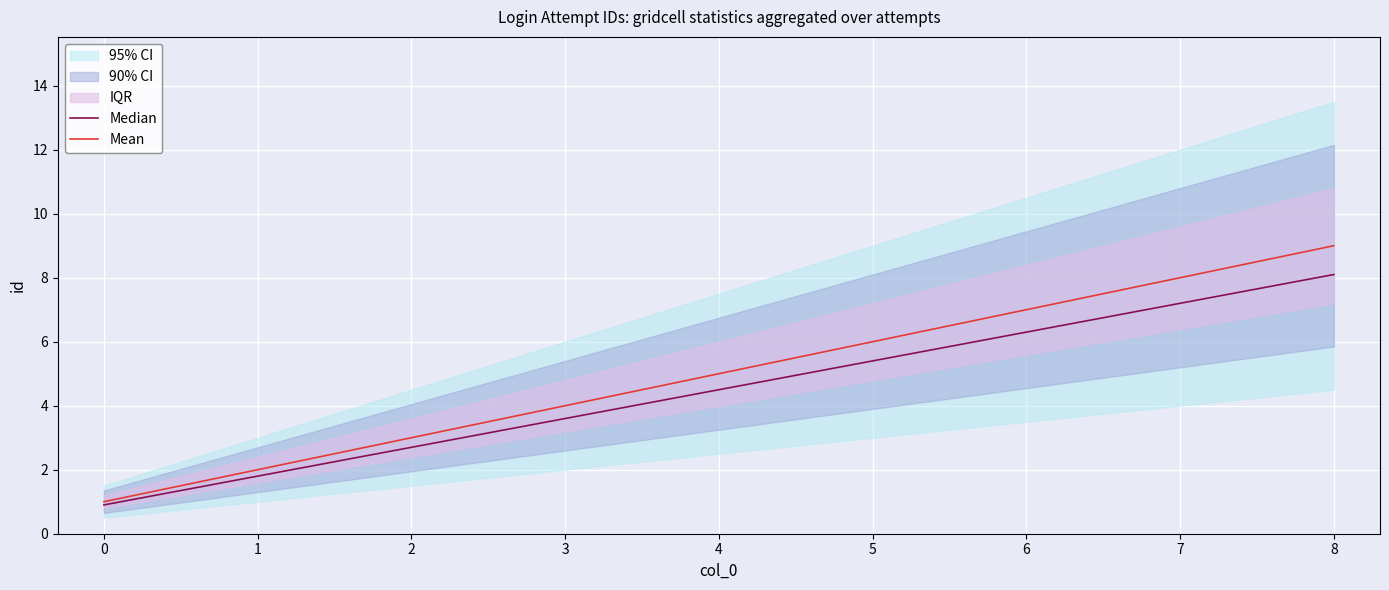

List the labels in order of Mean value, largest first.

8, 7, 6, 5, 4, 3, 2, 1, 0